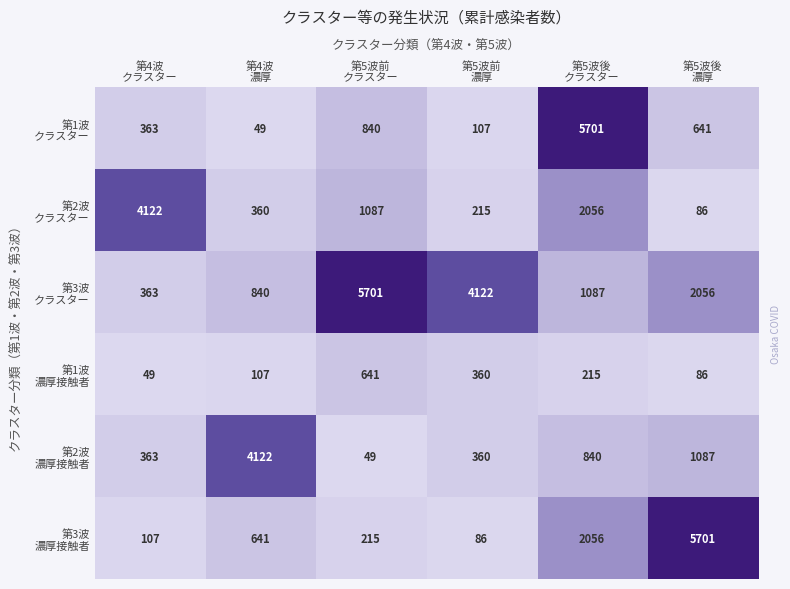

What is the minimum value shown in the chart?

49